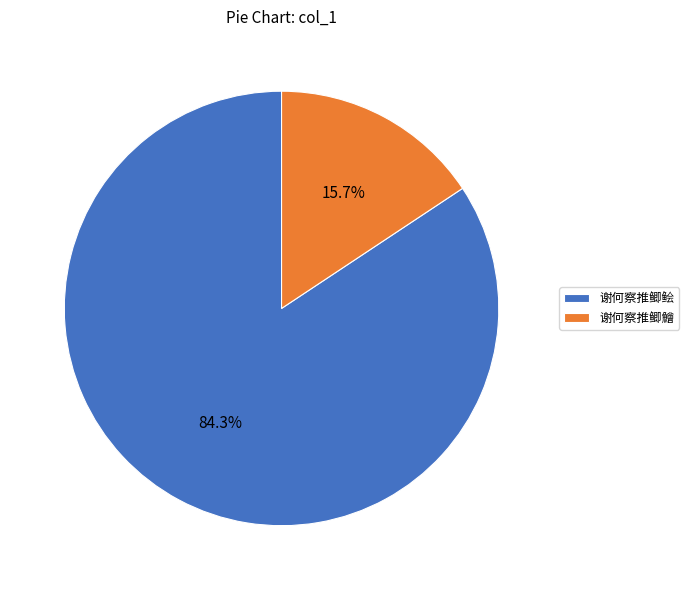

How many segments does this pie chart have?

2